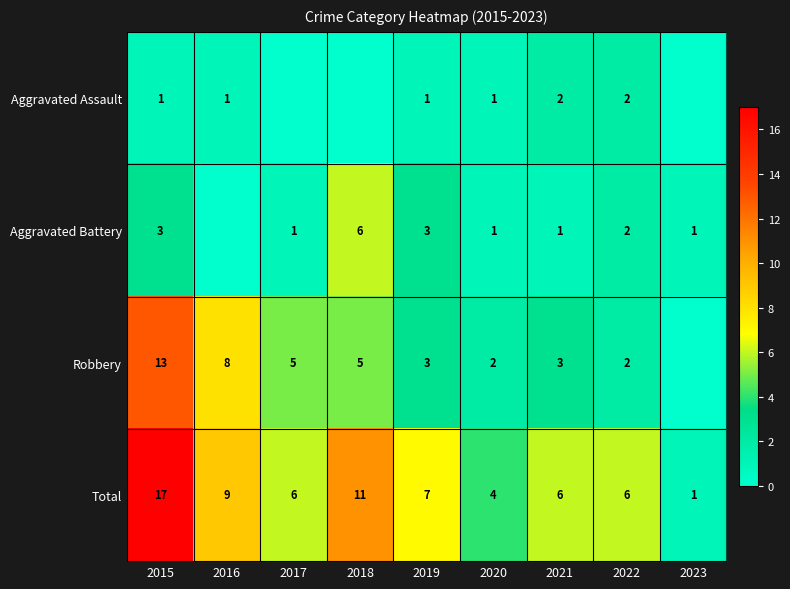

Which has a higher value, 2020 or 2017?

2020